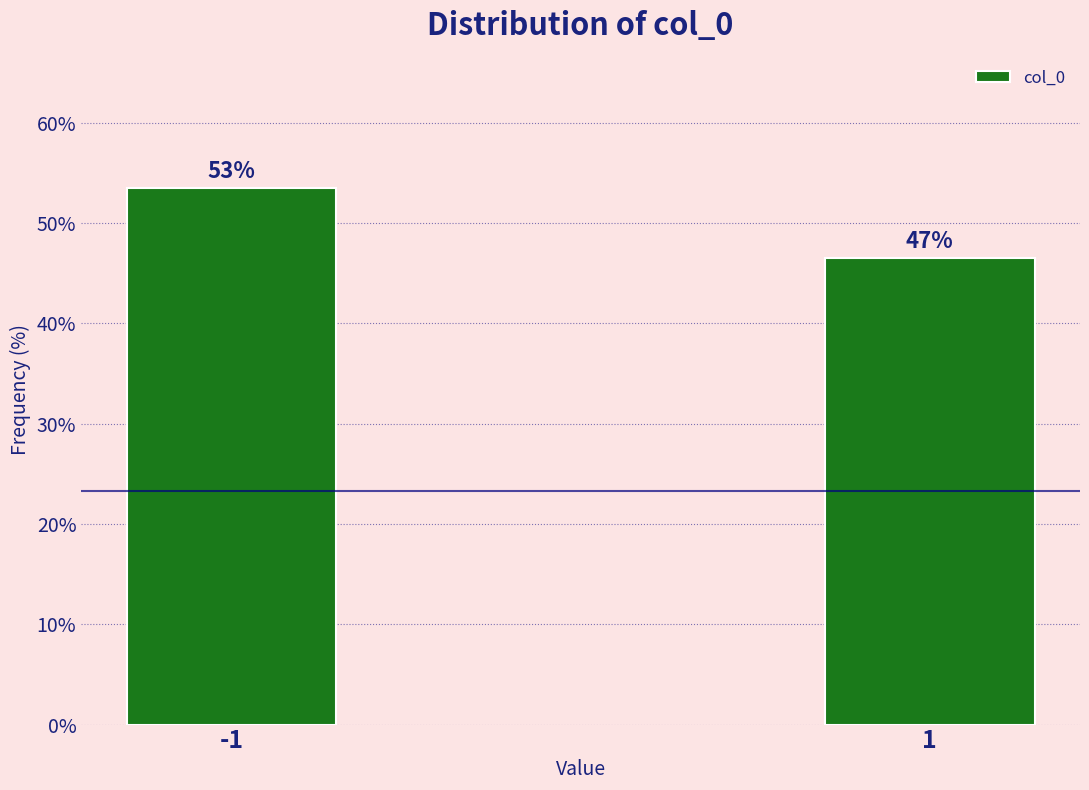

Does the chart contain any negative values?

No